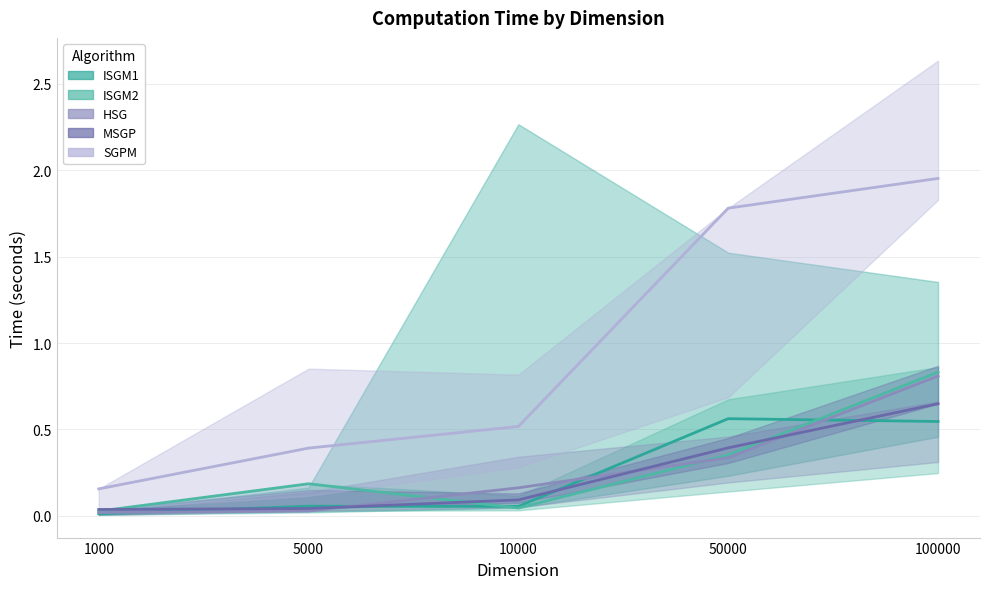

Rank the series at 100000 from highest to lowest value.

SGPM_TIME, ISGM2_TIME, HSG_TIME, MSGP_TIME, ISGM1_TIME